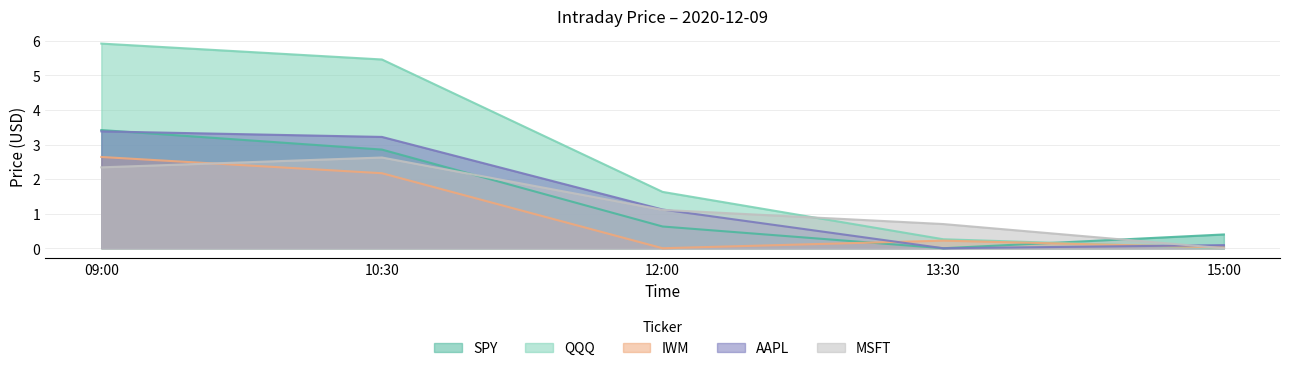

What is the approximate value of AAPL at 10:30?

3.2